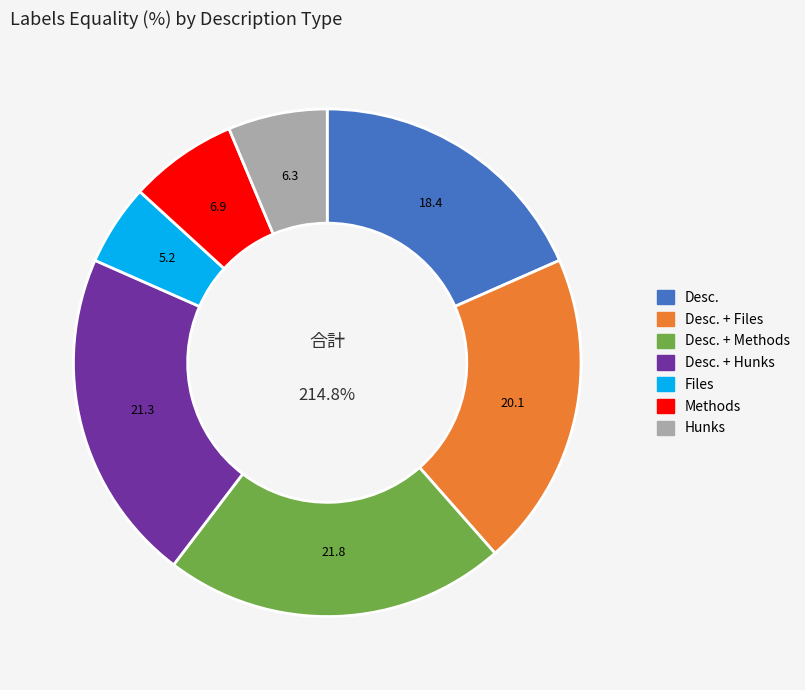

To the nearest percent, what is the difference between the Desc. + Files and Methods slice percentages?

13%